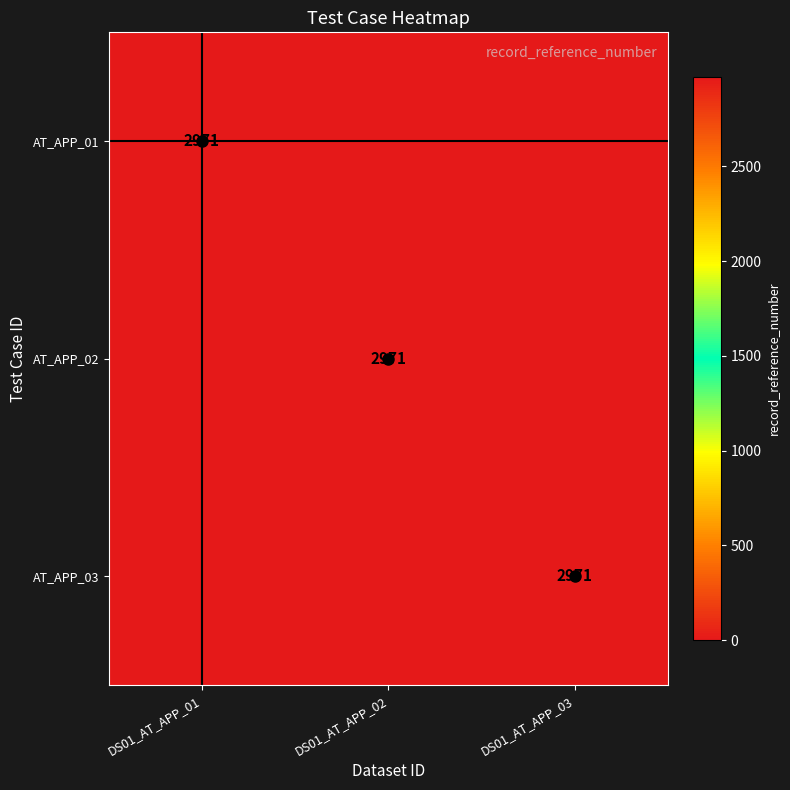

What is the greatest value displayed?

2971